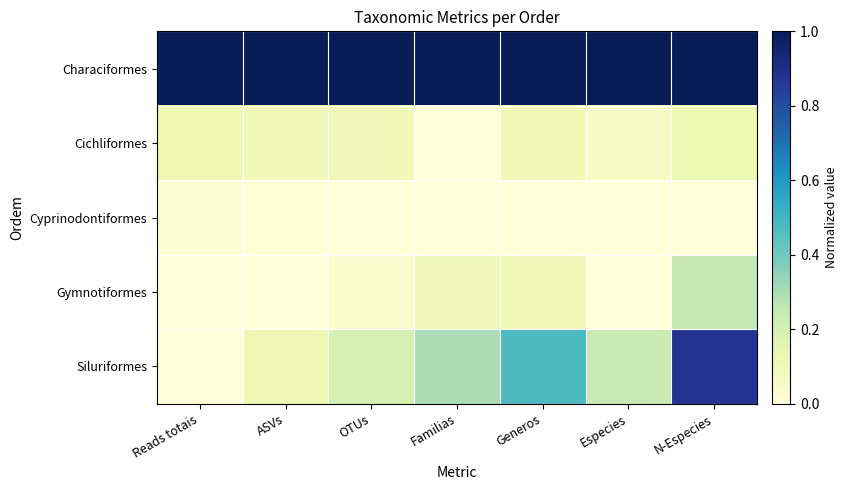

At how many categories does at least one series exceed 0?

7